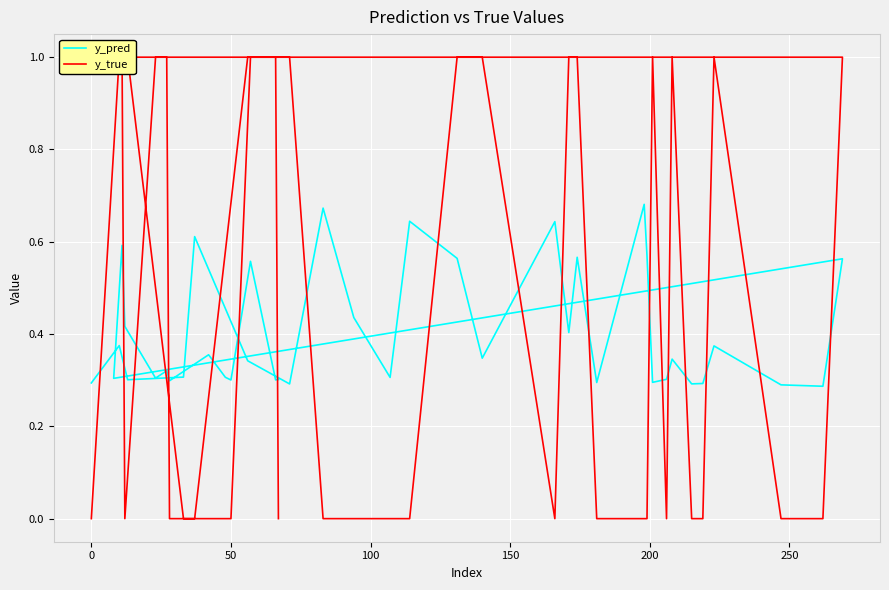

Rank the series by their maximum value, from highest to lowest.

y_true, y_pred